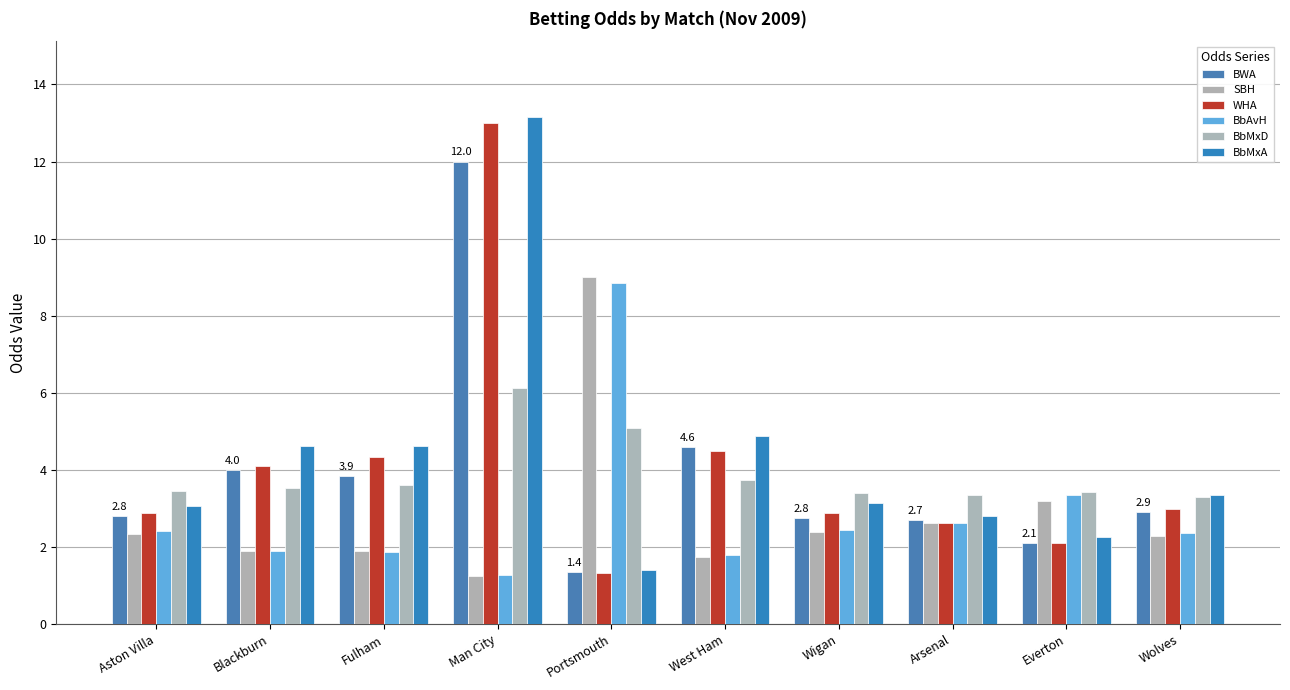

Are the bars horizontal?

No